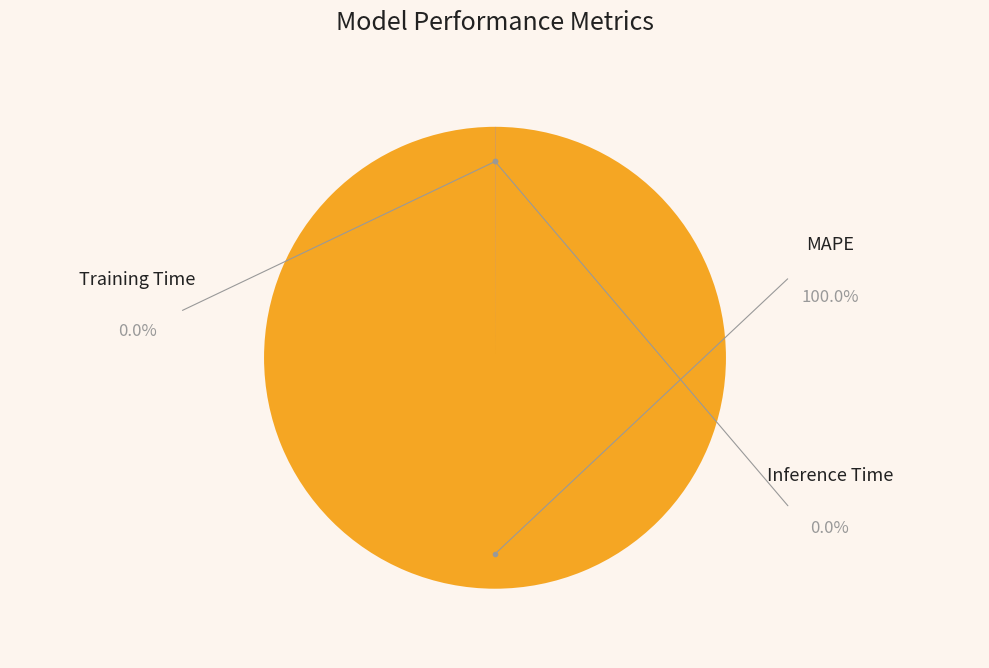

What is the largest slice in the pie chart?

MAPE